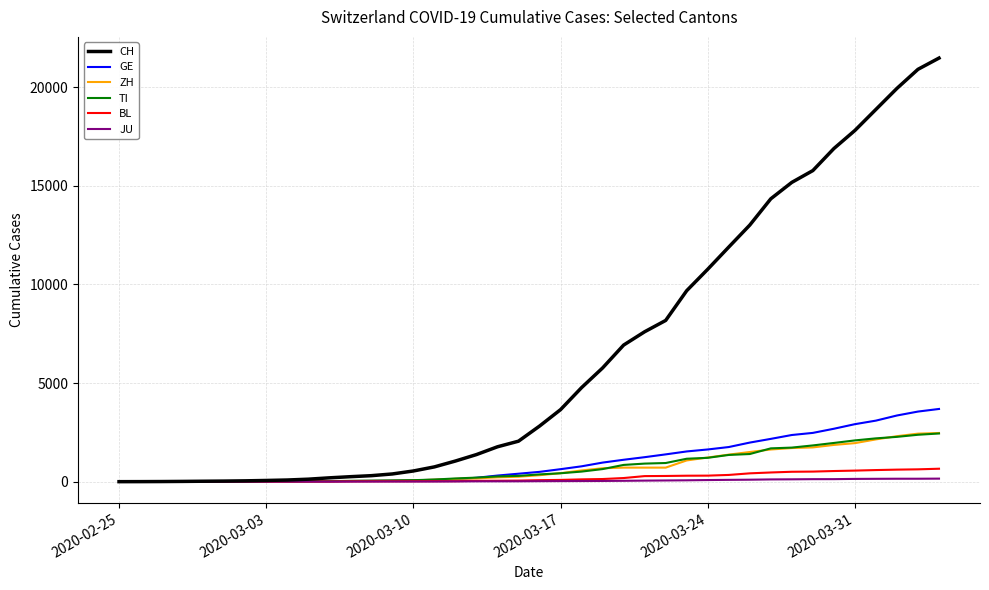

What is the maximum value shown in the chart?

21469